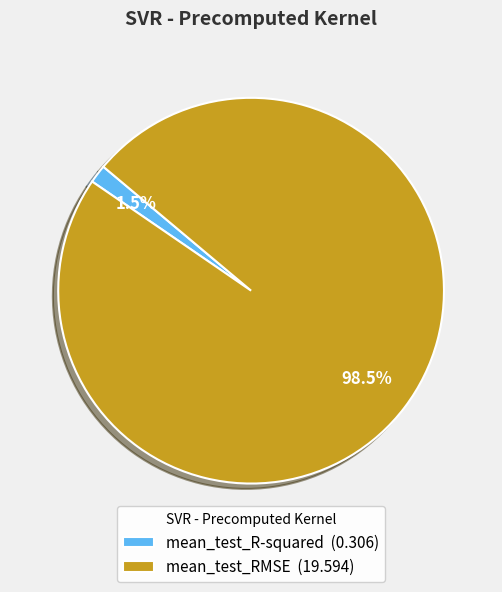

Combined, what portion of the pie is mean_test_R-squared and mean_test_RMSE?

100.0%